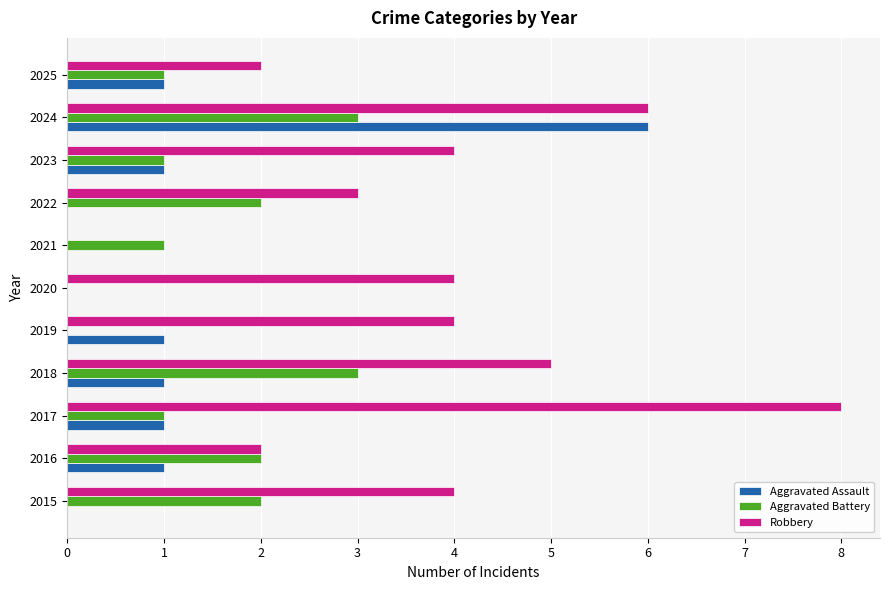

The Aggravated Assault series shows 4 at 2015. True or false?

False